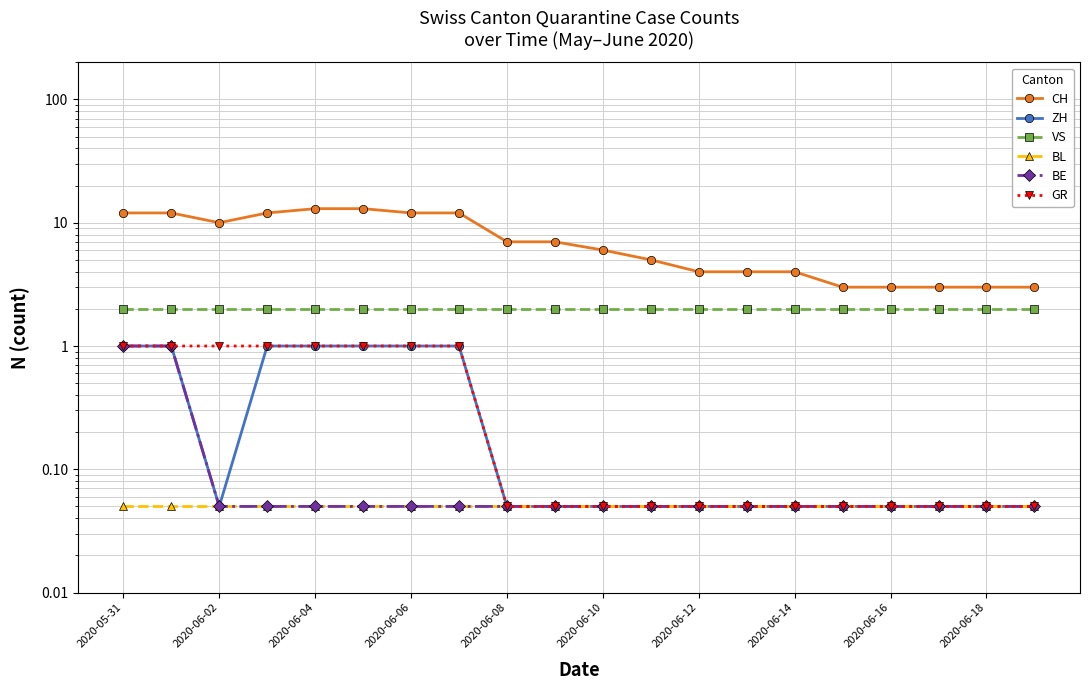

What is the value of the CH point at the 11th from the left?

6.0